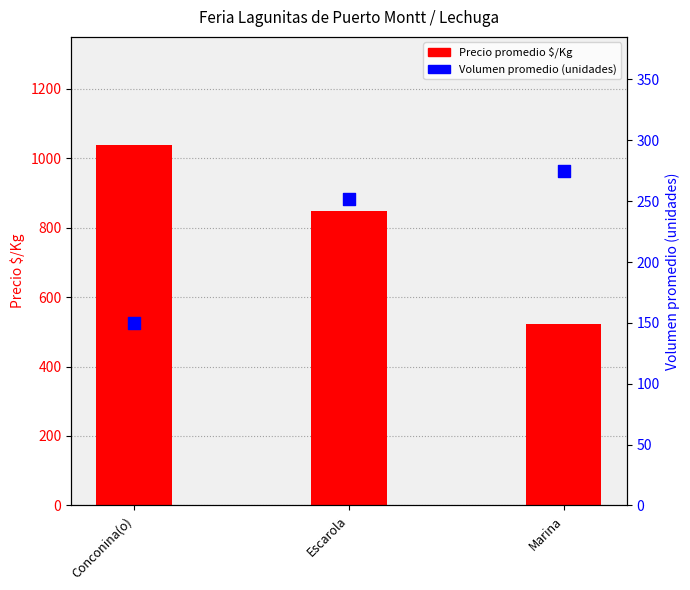

At how many categories does at least one series exceed 936?

1